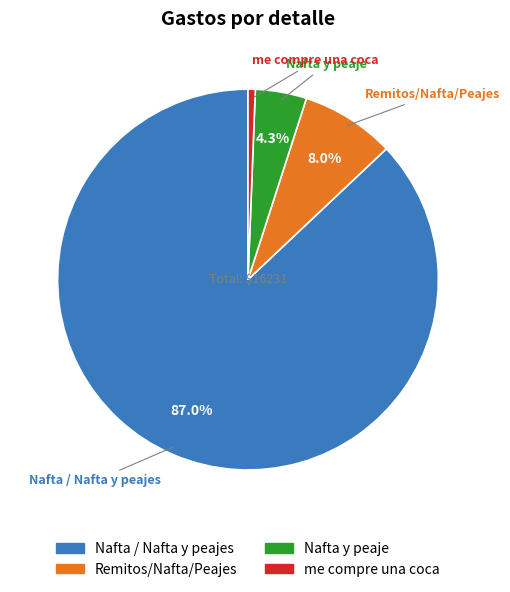

To the nearest percent, what is the difference between the largest and smallest slice percentages?

86%